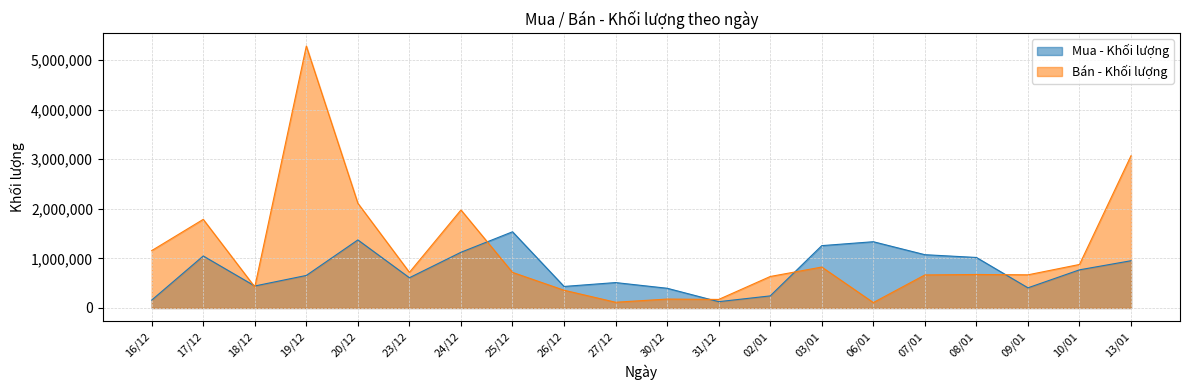

Reading right to left, list all the values displayed in this chart.

Mua - Khối lượng: 13/01=953100	10/01=769600	09/01=406801	08/01=1018900	07/01=1074800	06/01=1336300	03/01=1257500	02/01=244000	31/12=127565	30/12=397900	27/12=512500	26/12=434401	25/12=1536800	24/12=1123700	23/12=610000	20/12=1372583	19/12=656300	18/12=443700	17/12=1048800	16/12=158800
Bán - Khối lượng: 13/01=3071100	10/01=877804	09/01=668900	08/01=675500	07/01=666400	06/01=109400	03/01=825700	02/01=635061	31/12=172500	30/12=180000	27/12=115607	26/12=358008	25/12=717800	24/12=1976800	23/12=718800	20/12=2111500	19/12=5282300	18/12=424100	17/12=1787200	16/12=1156900